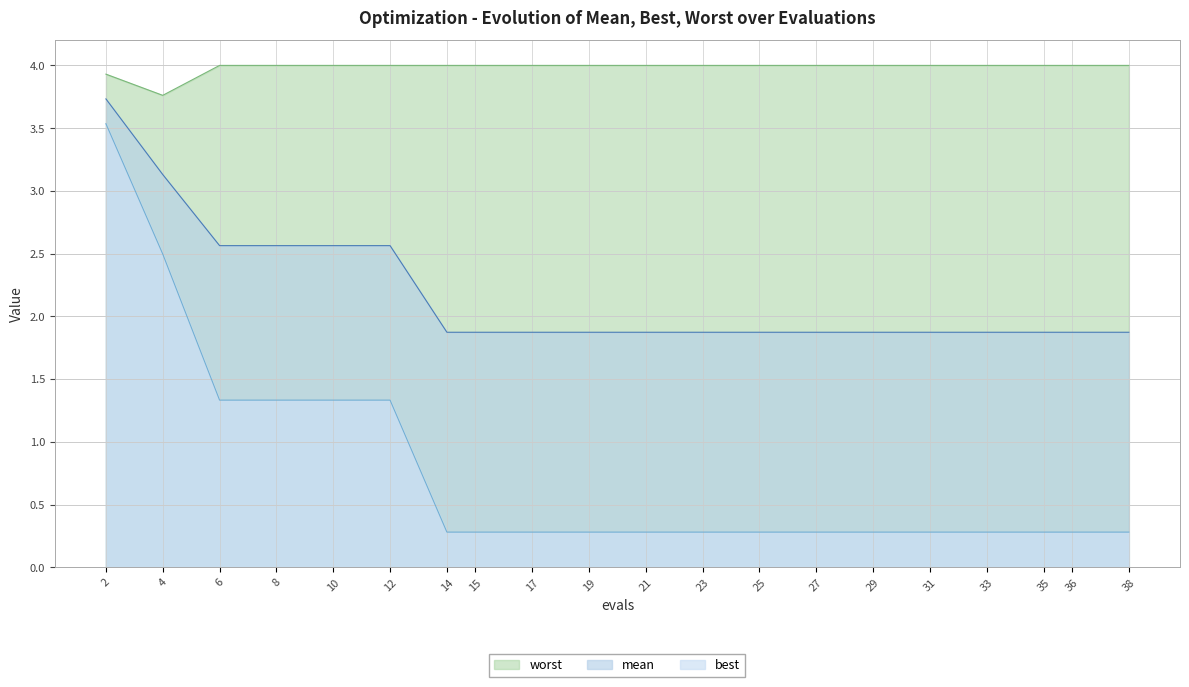

Rank the series by their average value, from lowest to highest.

best, mean, worst